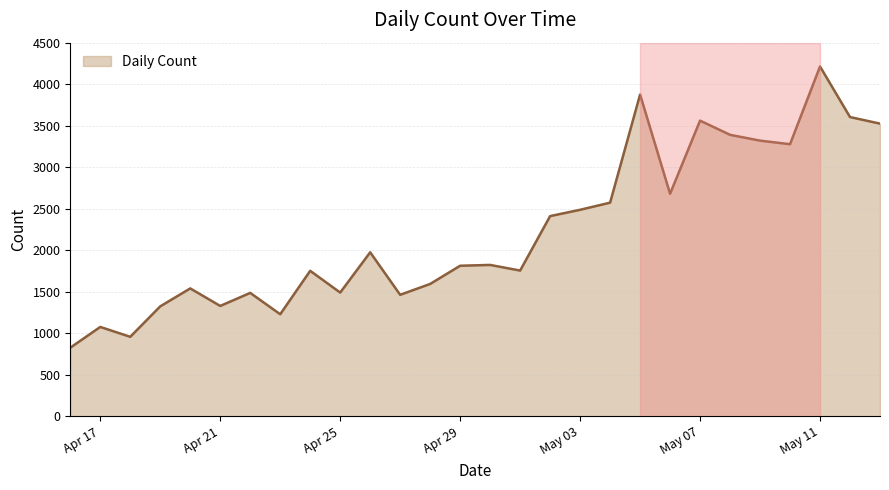

What is the minimum value shown in the chart?

826